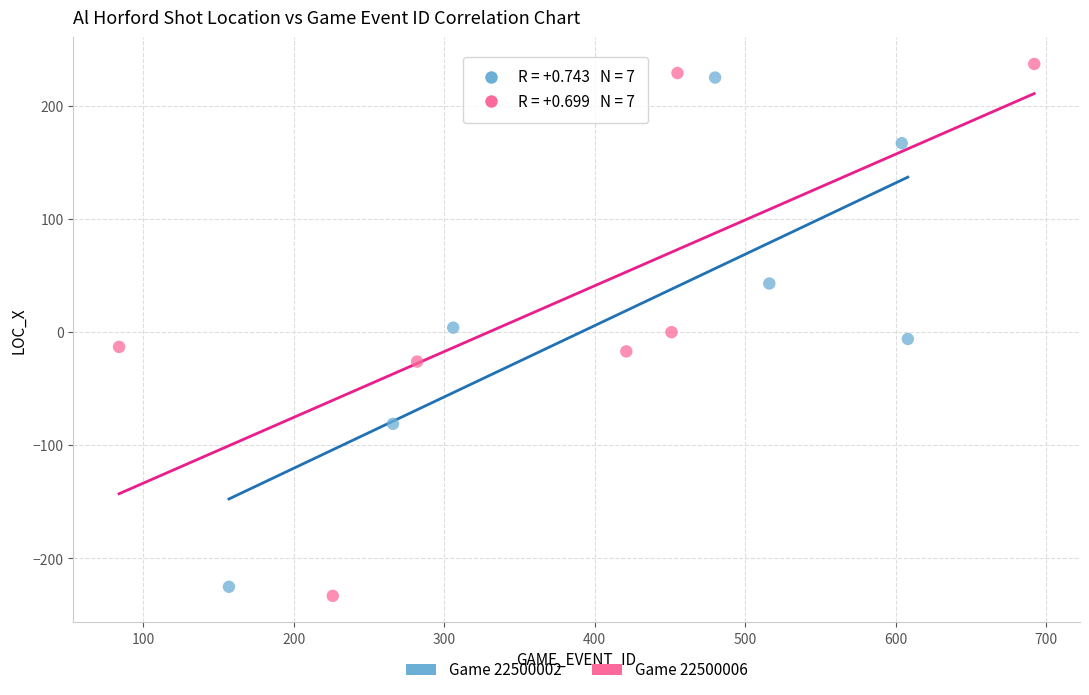

What are all the series names shown in the legend?

Game 22500002, Game 22500006